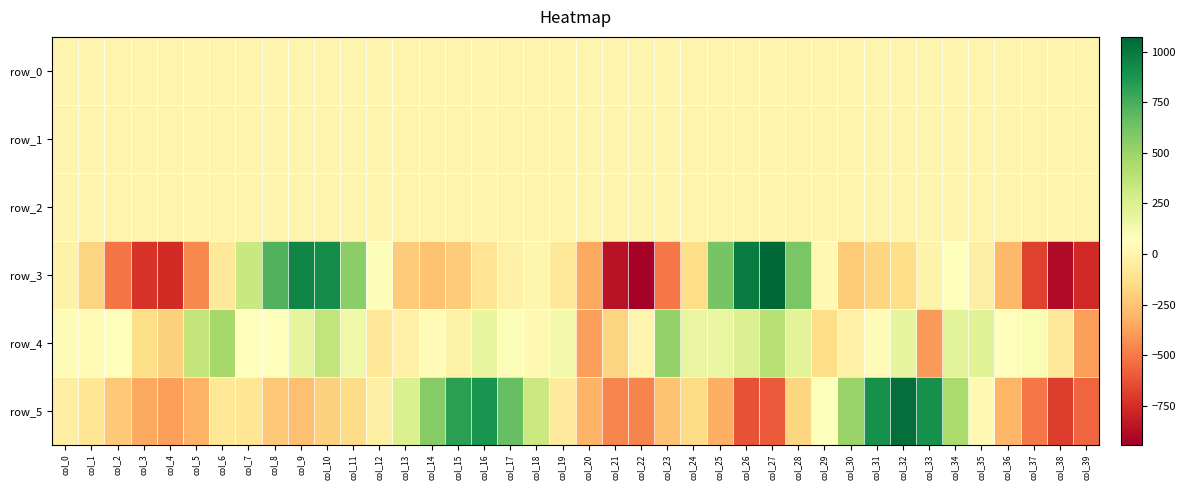

Which label corresponds to the largest value in the chart?

col_27